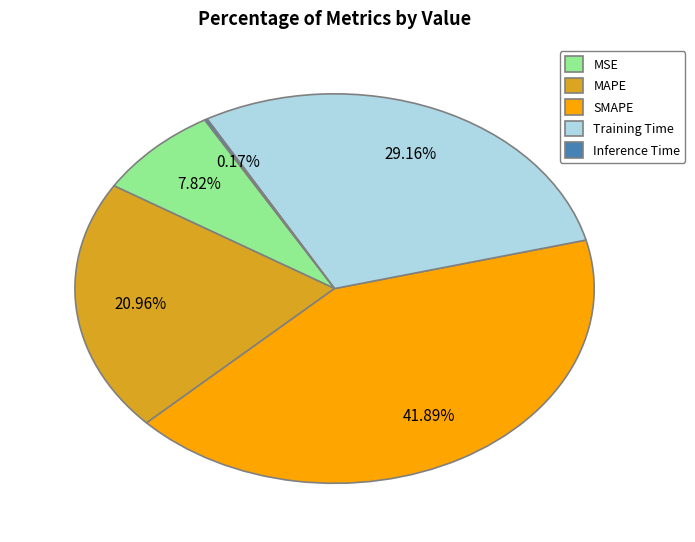

Combined, do MSE and MAPE account for over 50%?

No